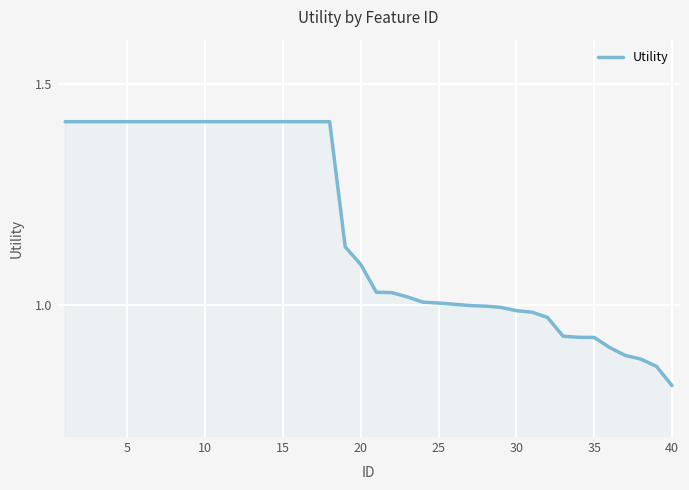

What is the difference between the maximum and minimum values?

0.6